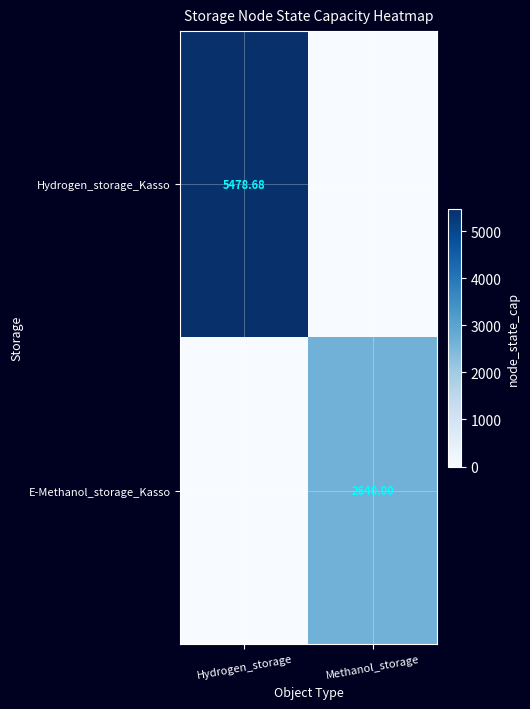

Is the value of Hydrogen_storage_Kasso at Hydrogen_storage greater than the value of E-Methanol_storage_Kasso at Methanol_storage?

Yes